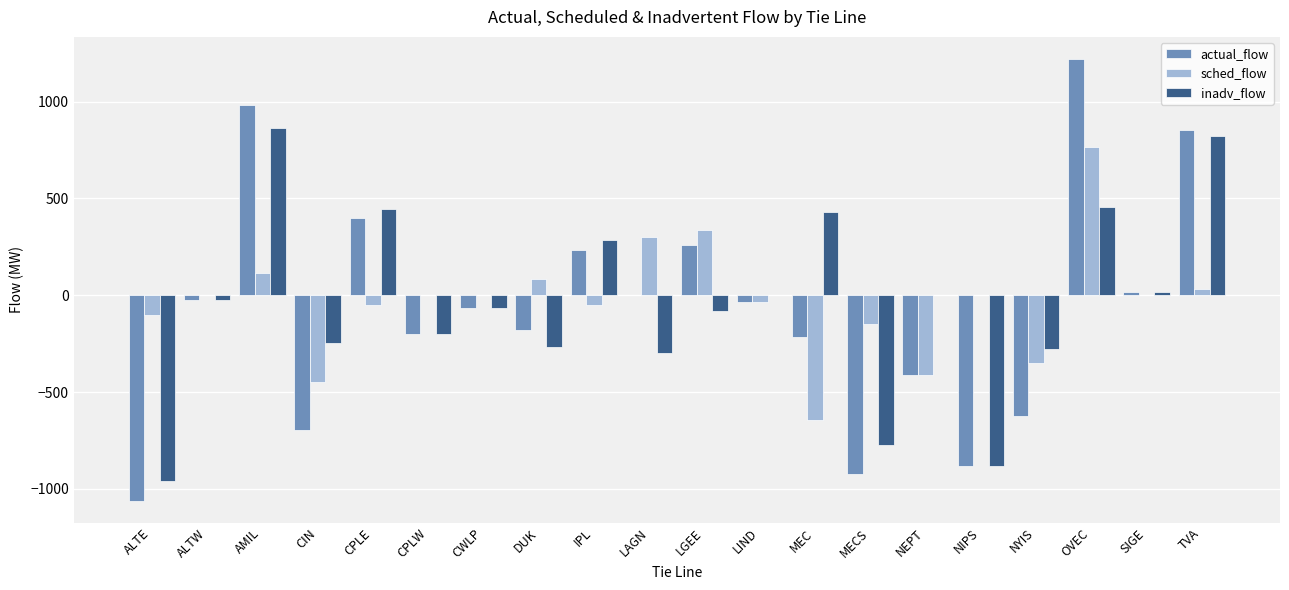

What value does the actual_flow series have at MEC?

-214